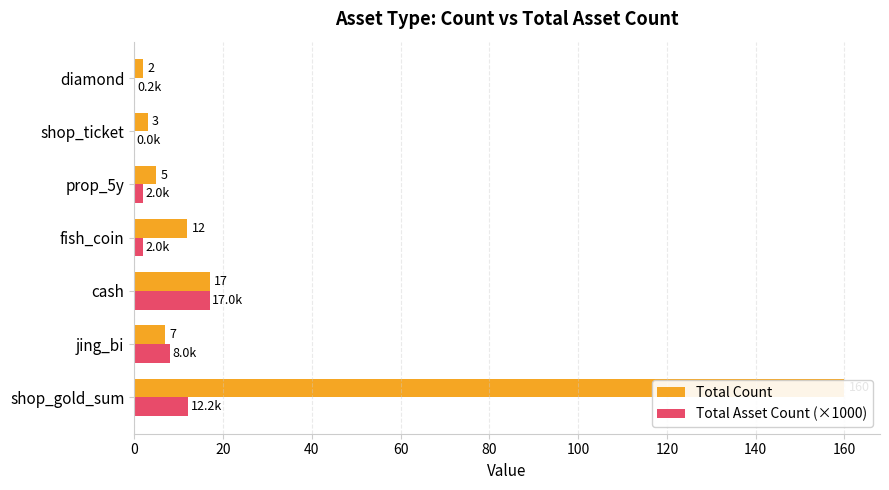

Reading left to right, transcribe all the data shown in this chart.

Total Count: 160.0	7.0	17.0	12.0	5.0	3.0	2.0
Total Asset Count (×1000): 12.2	8.0	17.0	2.0	2.0	0.0	0.2